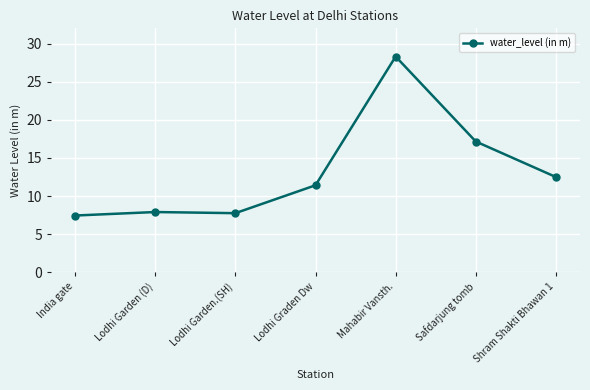

Where is the first local minimum?

Lodhi Garden.(SH)